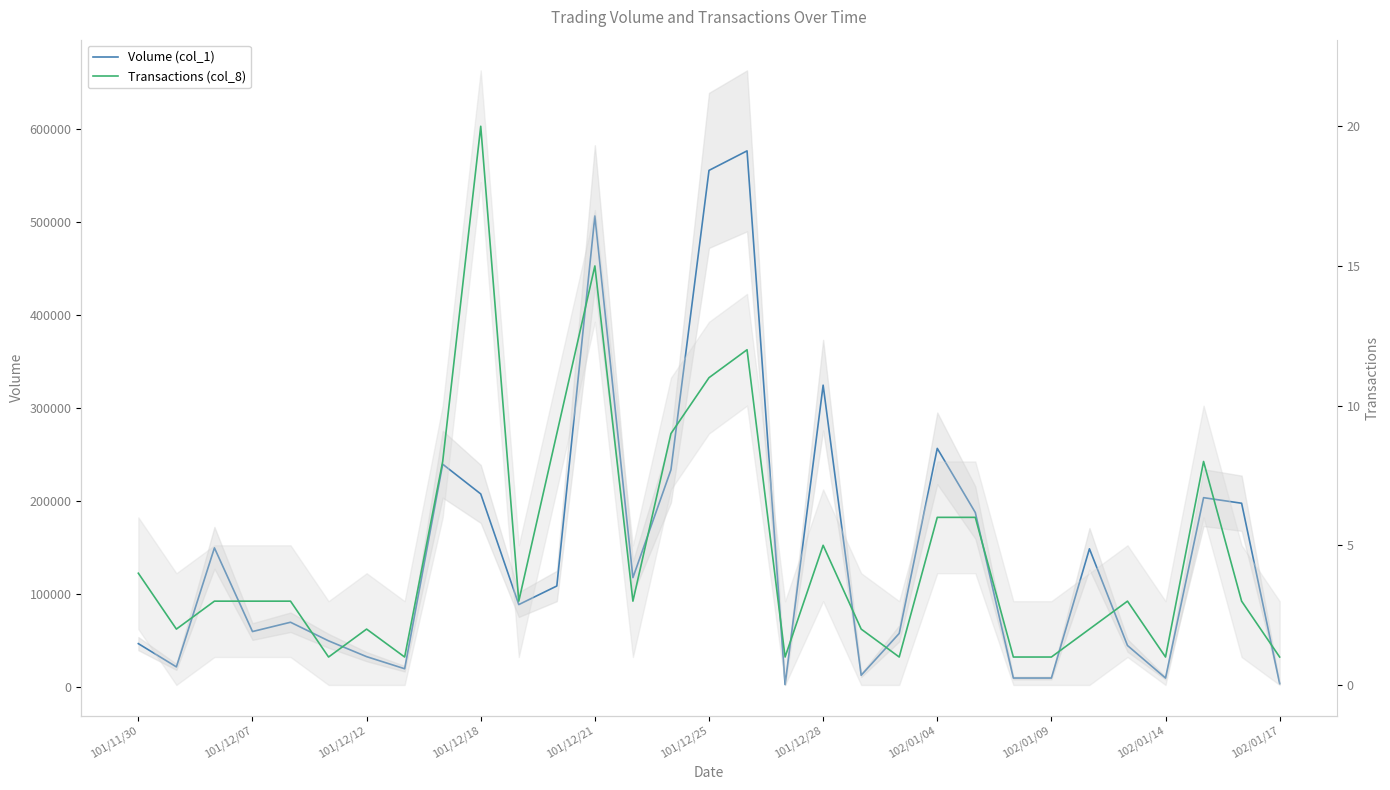

What is the average value of the Transactions (col_8) series?

5